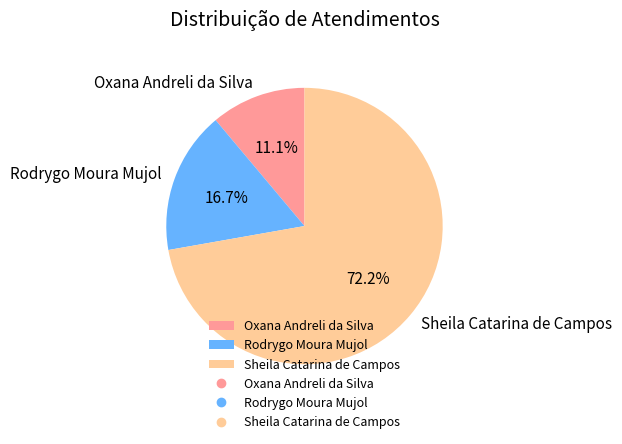

How many slices are in this pie chart?

3